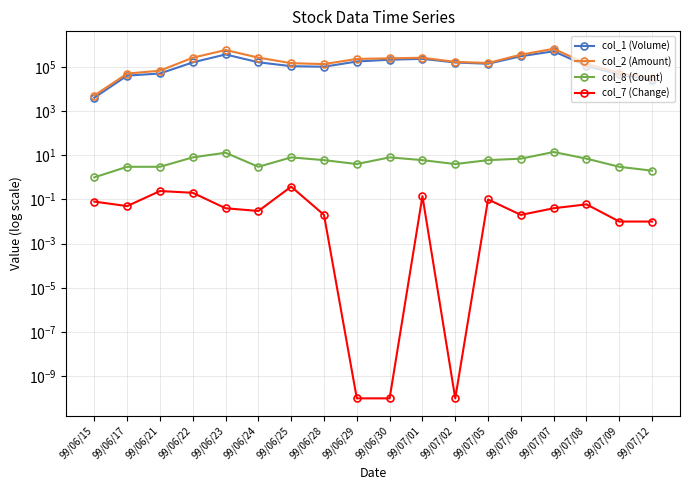

What are all the series names shown in the legend?

col_1 (Volume), col_2 (Amount), col_8 (Count), col_7 (Change)